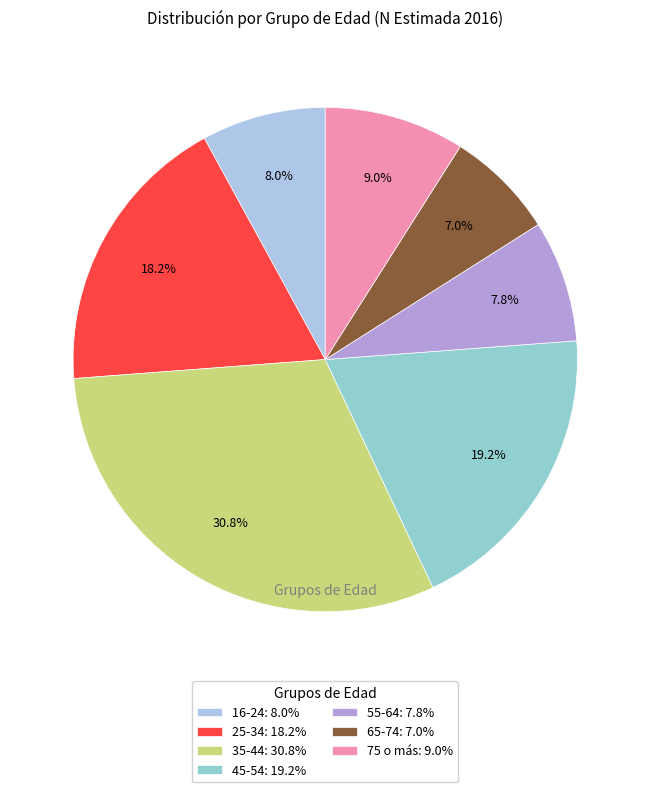

How many slices are in this pie chart?

7